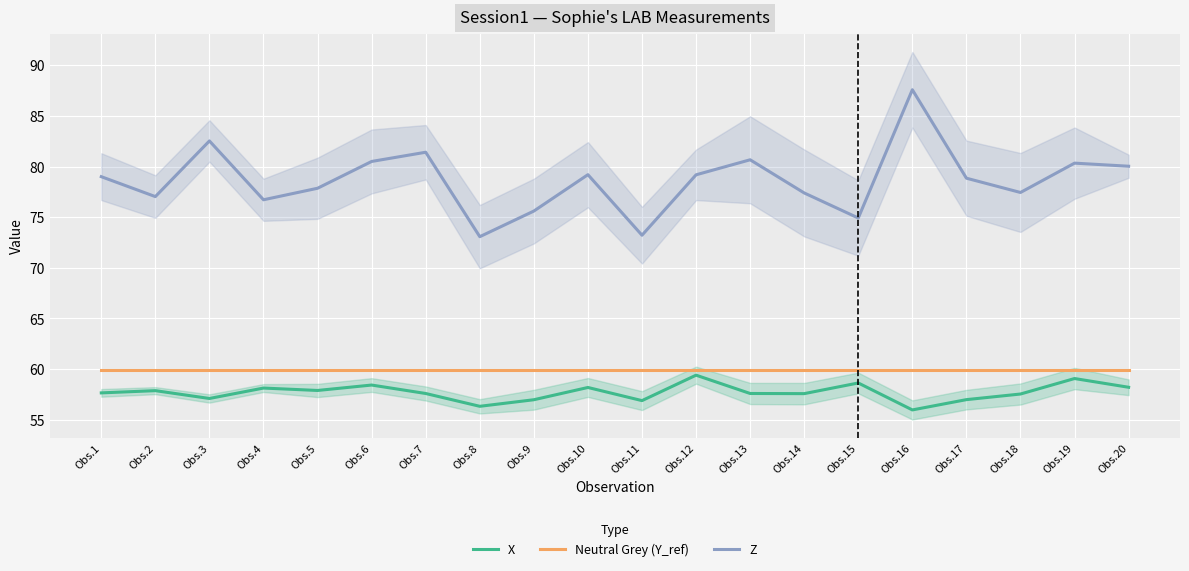

Which label corresponds to the smallest value in the chart?

Obs.16